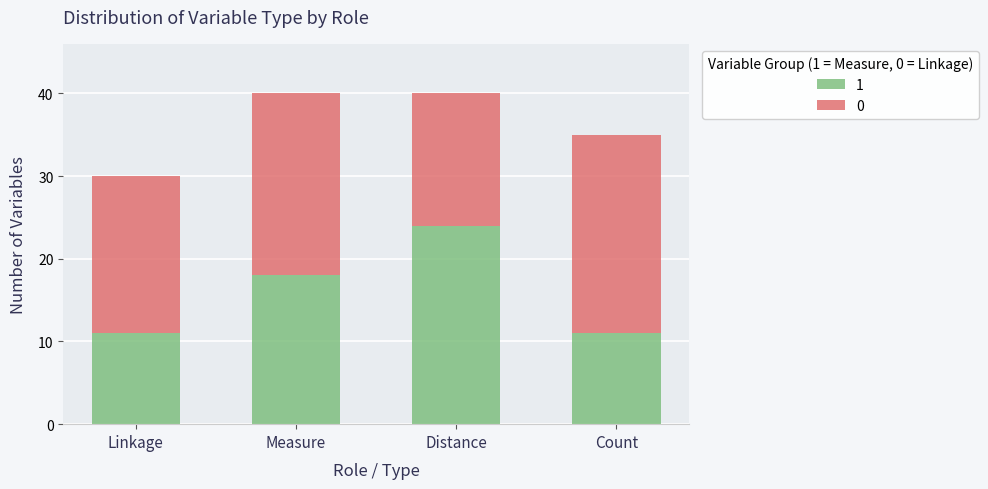

What is the total value across all series at Measure?

40